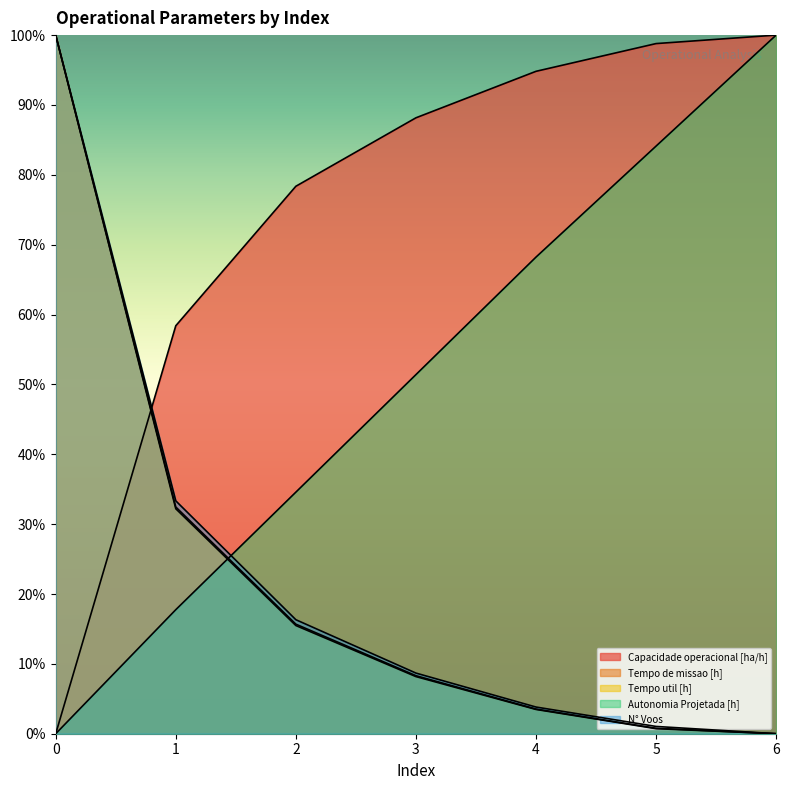

What is the sum of the Tempo de missao [h] values at 6 and 0?

100.0